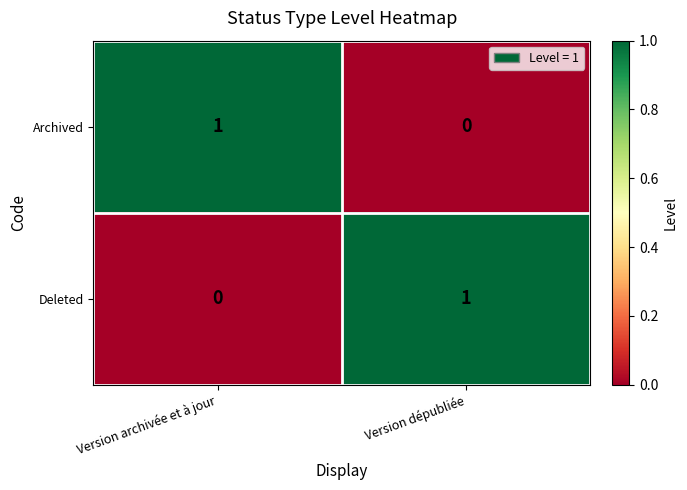

Reading right to left, extract all data points from this chart.

Archived: Version dépubliée=0	Version archivée et à jour=1
Deleted: Version dépubliée=1	Version archivée et à jour=0